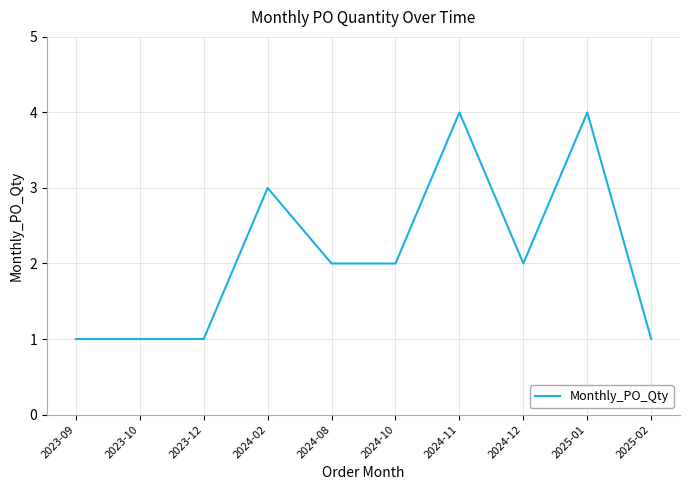

Count the number of data series in this chart.

1